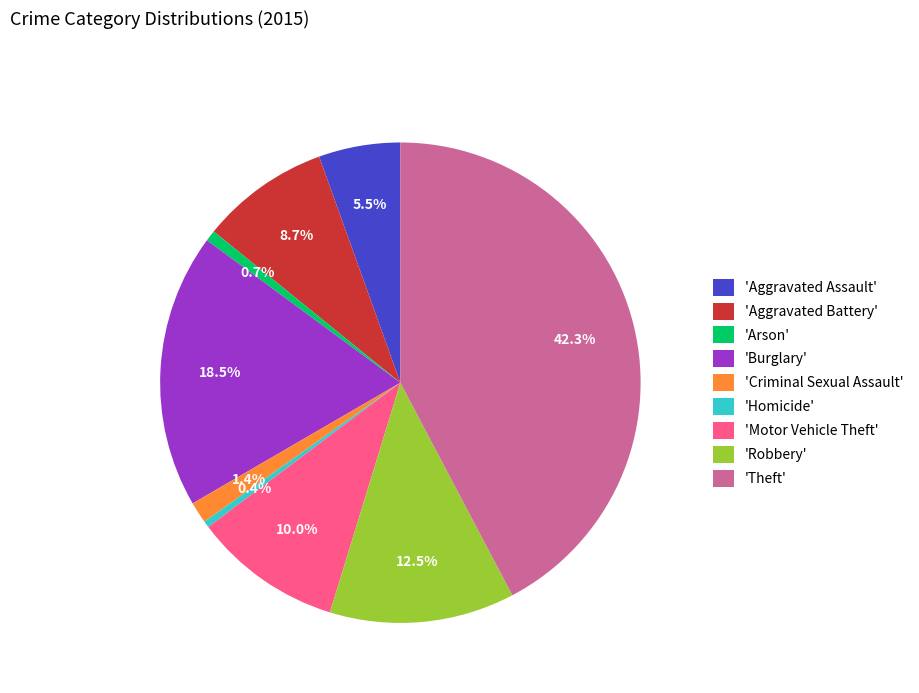

Does any single category account for the majority?

No